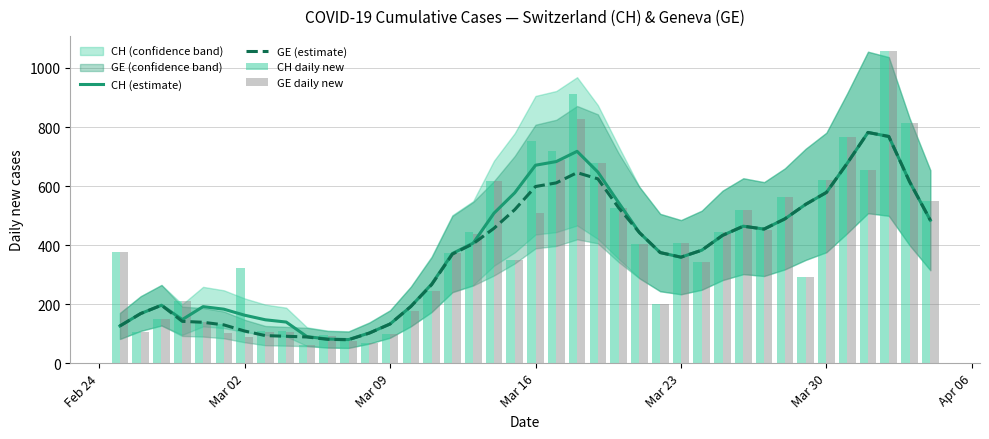

What is the highest value of the CH (estimate) series?

781.6